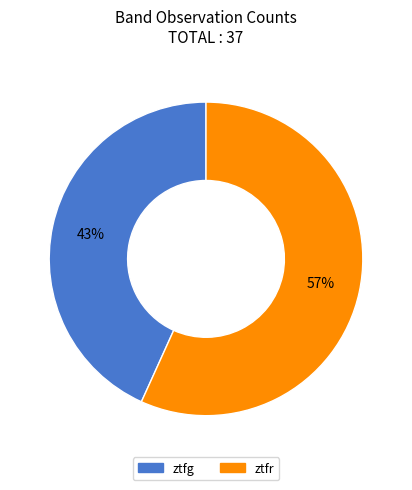

Which slice is the largest?

ztfr